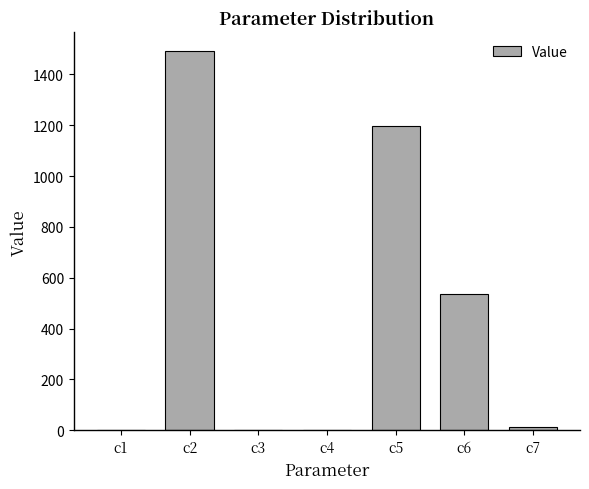

Which category has the highest value across all series?

c2